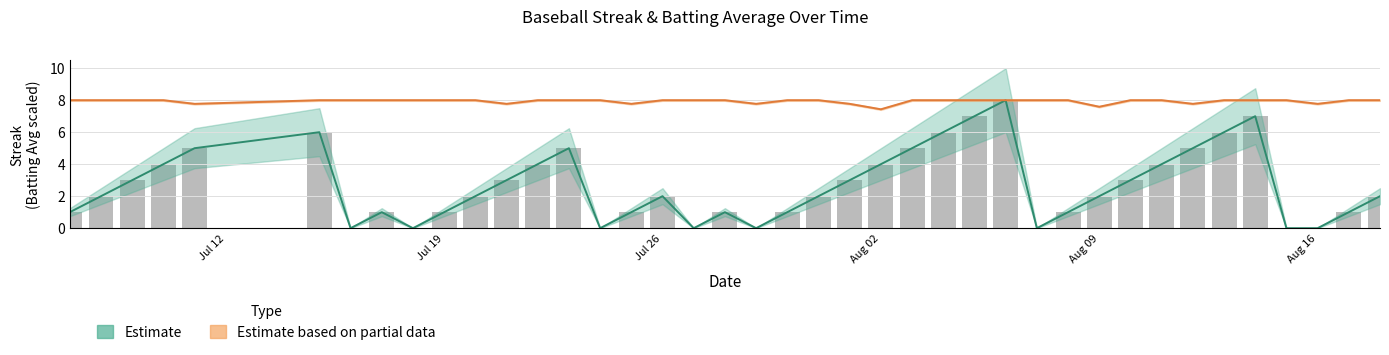

How many values in the Streak series exceed 2?

18